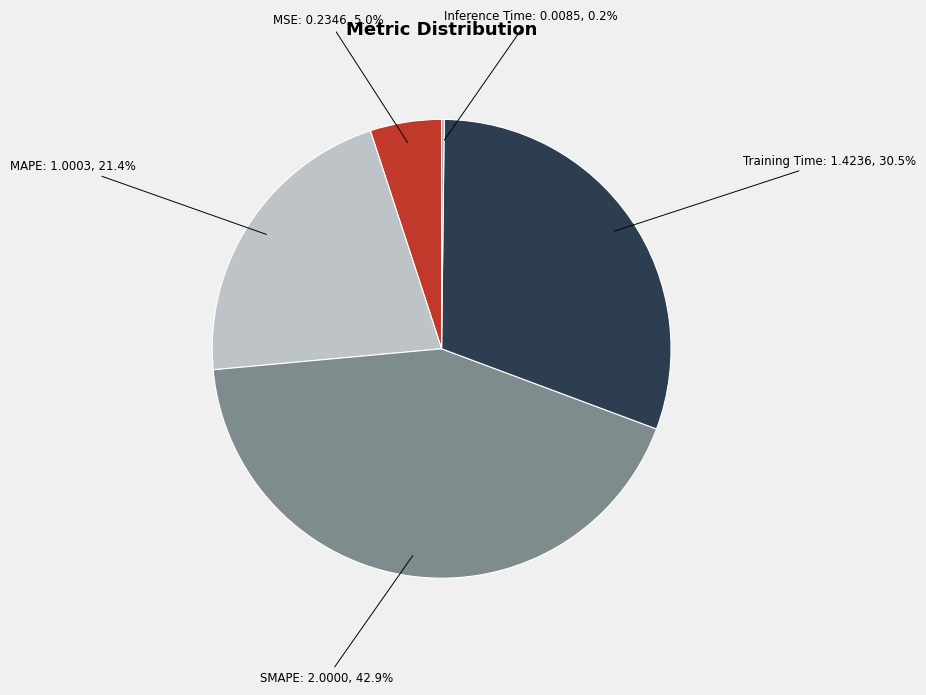

Is there a majority slice in this chart?

No